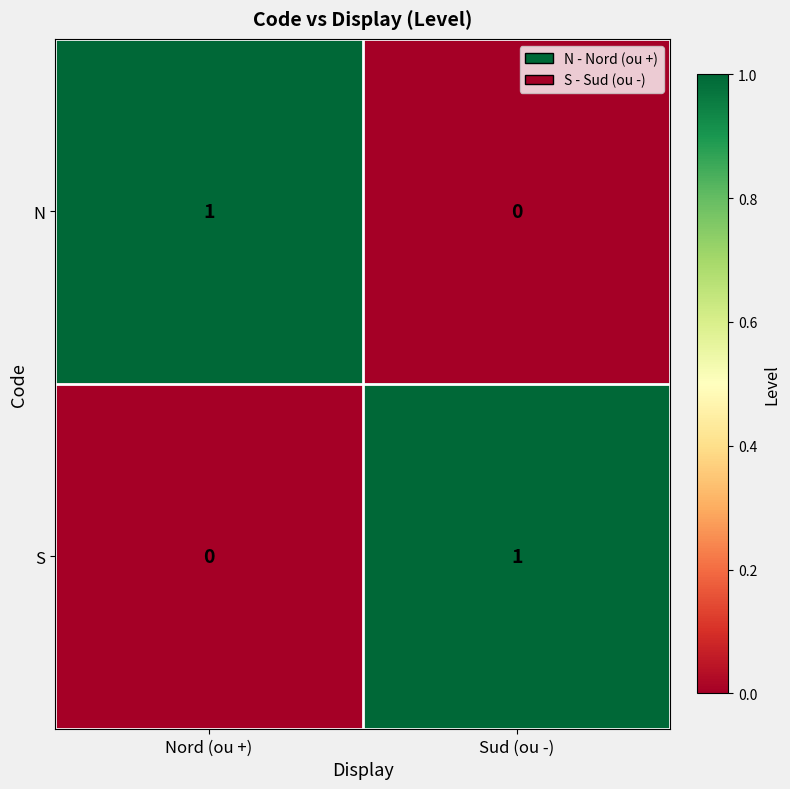

The value of S at Nord (ou +) is 0. True or false?

True